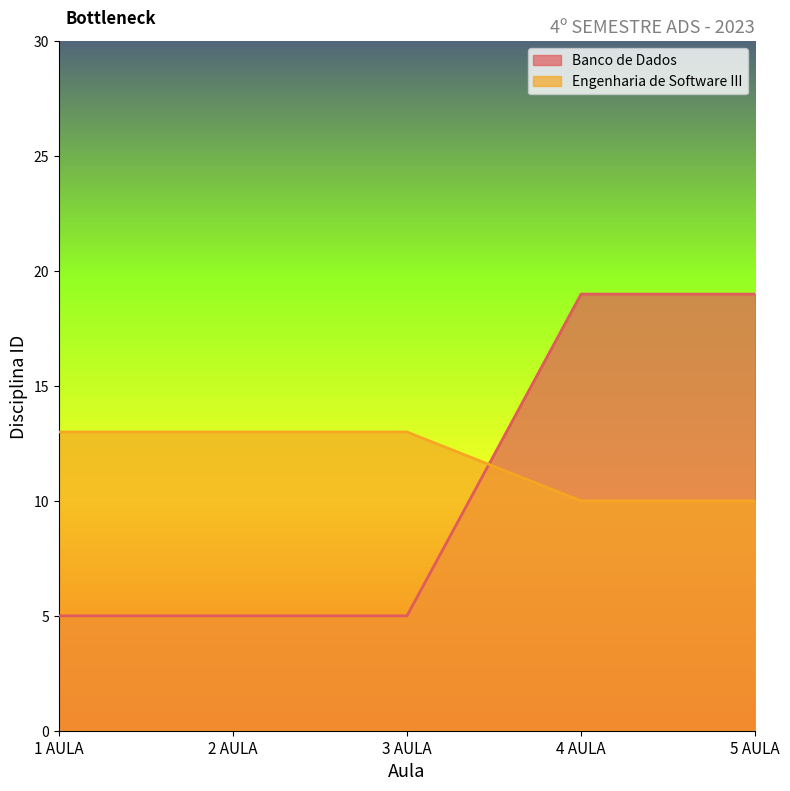

Rank the series by their maximum value, from lowest to highest.

Engenharia de Software III, Banco de Dados